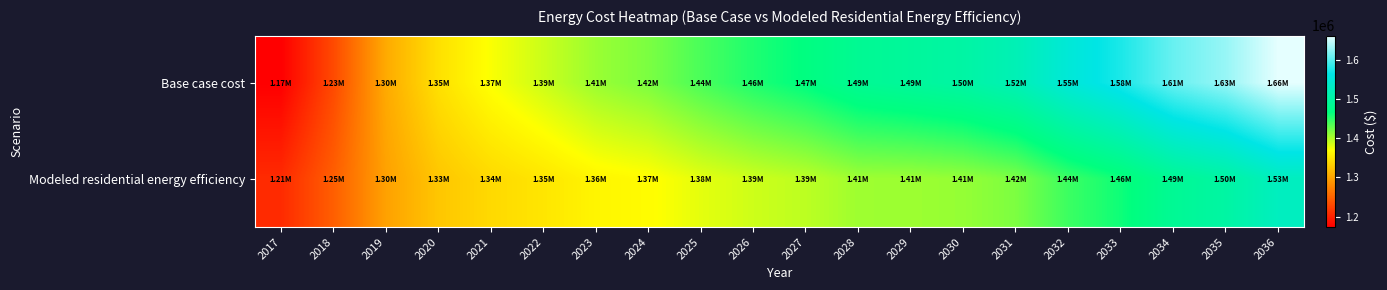

What is the spread (max minus min) of values at 2030?

92462.6